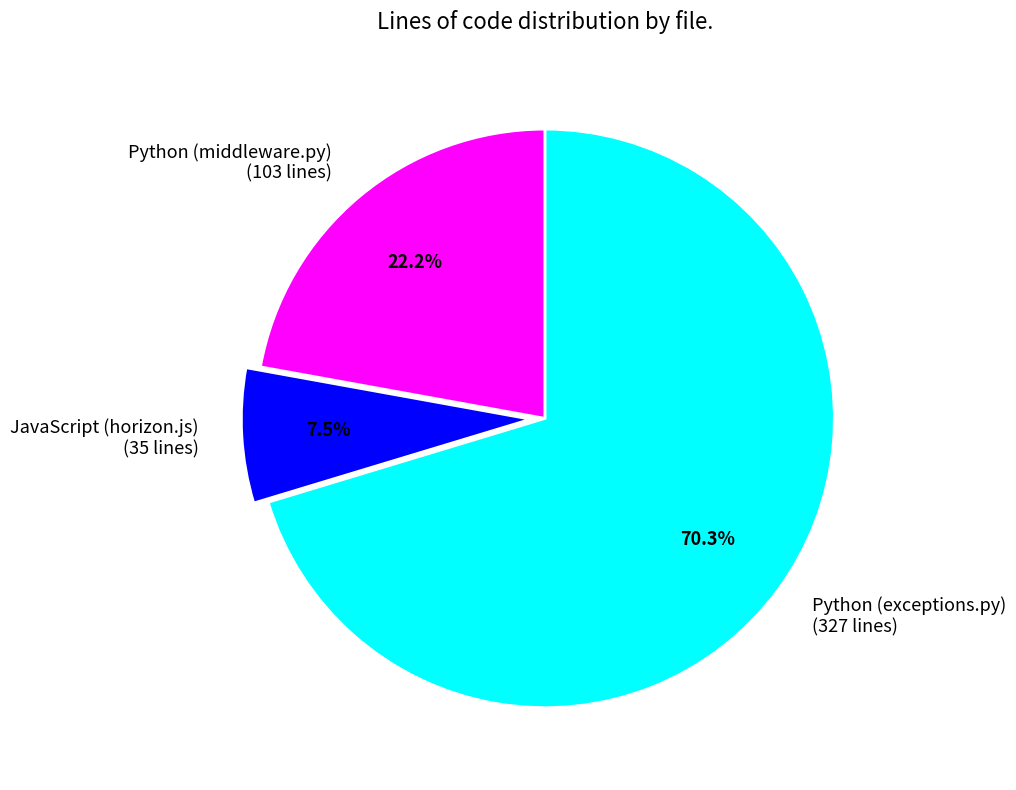

Rank the categories by value from highest to lowest.

Python (exceptions.py) (327 lines), Python (middleware.py) (103 lines), JavaScript (horizon.js) (35 lines)